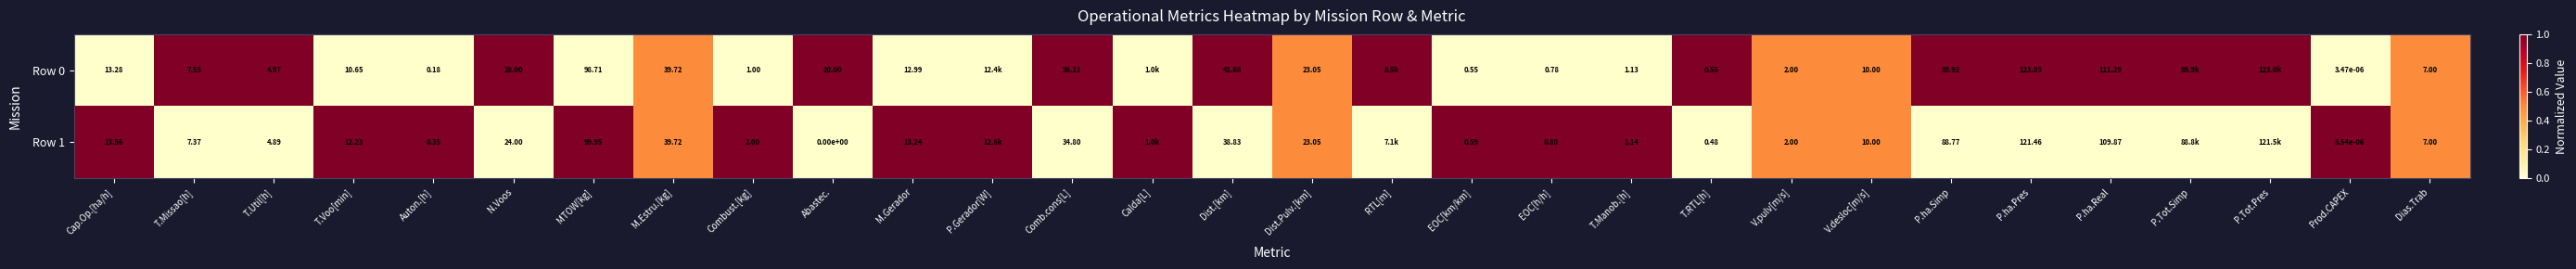

Is the value of Row 0 at P.ha.Real greater than the value of Row 1 at Dias.Trab?

Yes